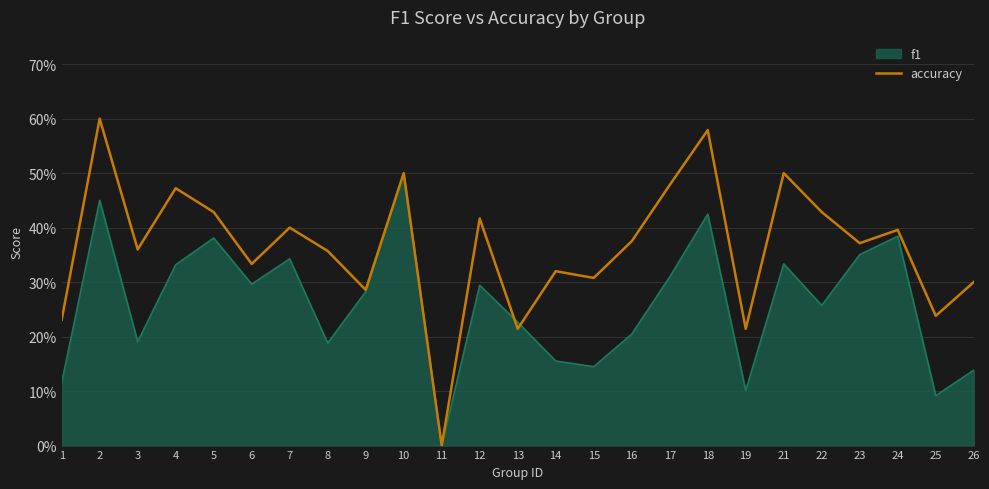

What are all the series names shown in the legend?

f1, accuracy